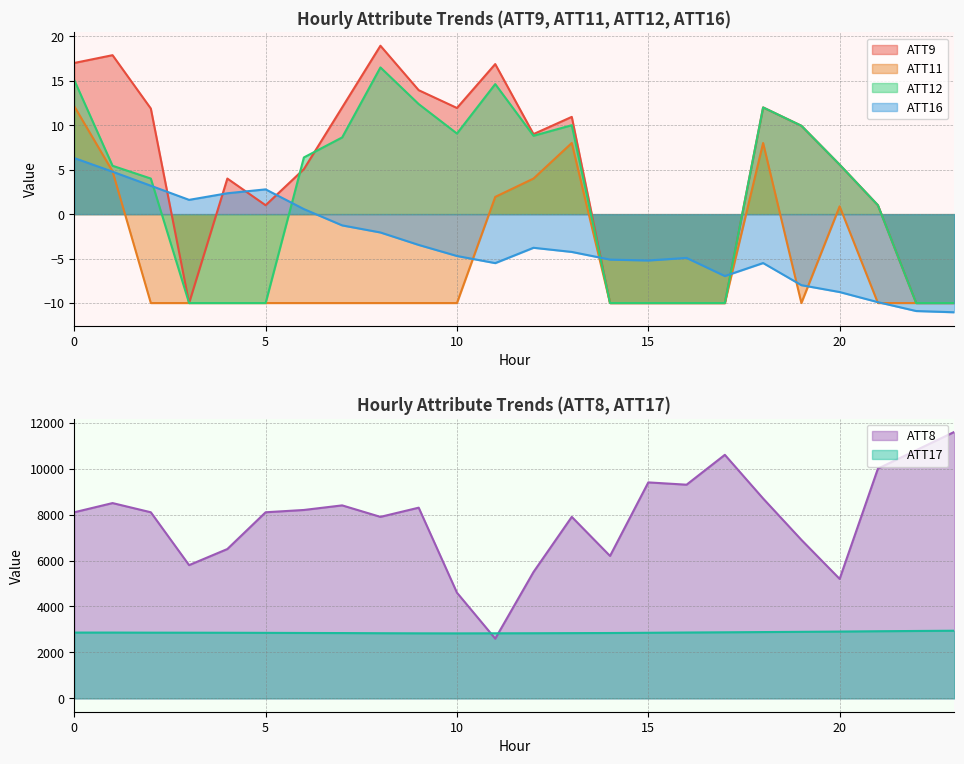

How many intersections are there between ATT8 and ATT17?

2